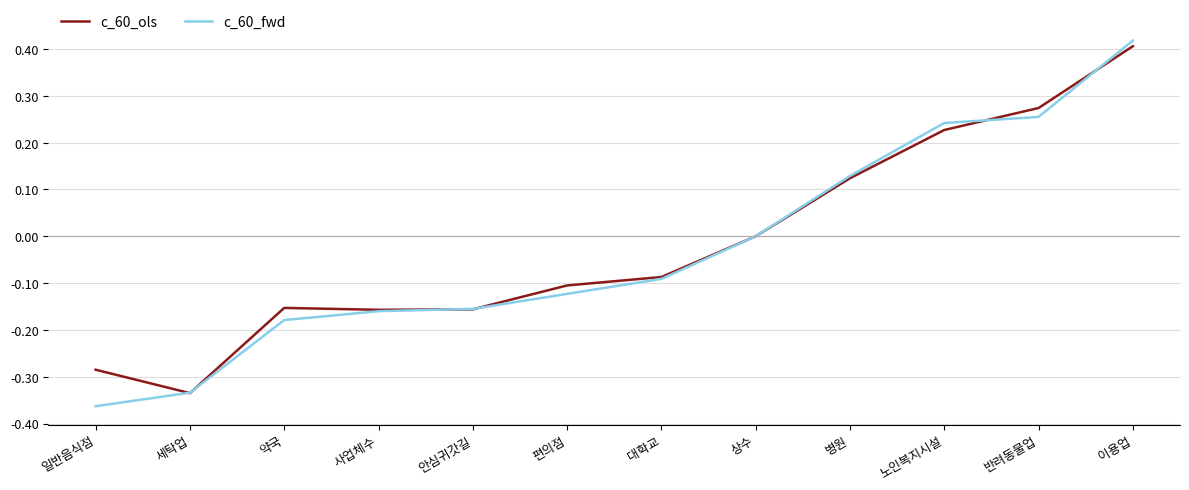

Does the chart display data point markers on the line(s)?

No